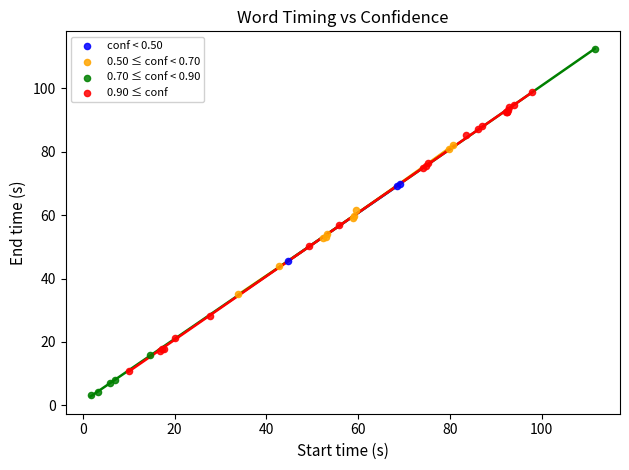

What are all the series names shown in the legend?

conf < 0.50, 0.50 ≤ conf < 0.70, 0.70 ≤ conf < 0.90, 0.90 ≤ conf